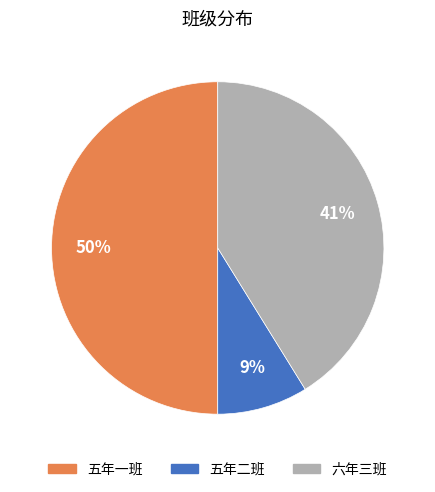

Is it true that 六年三班 is 41% of the pie?

True